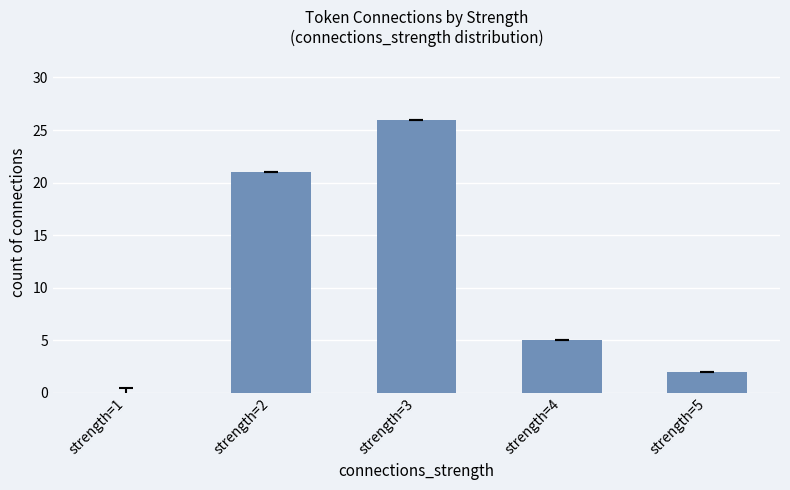

Count the number of categories in the chart.

5